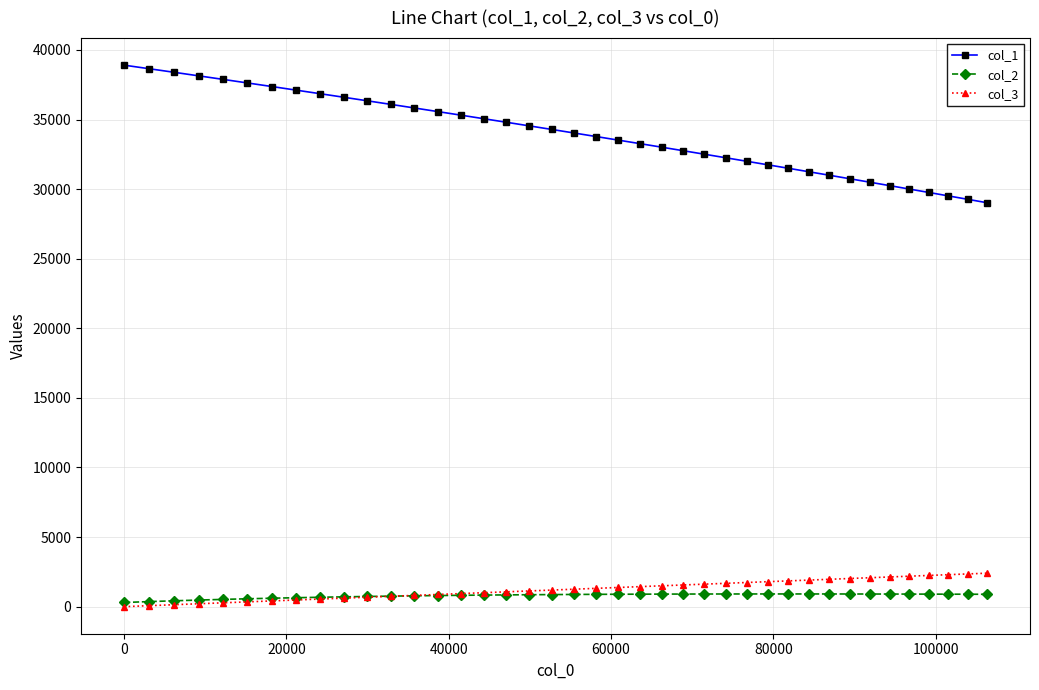

True or false: col_3 and col_1 cross at least once.

False